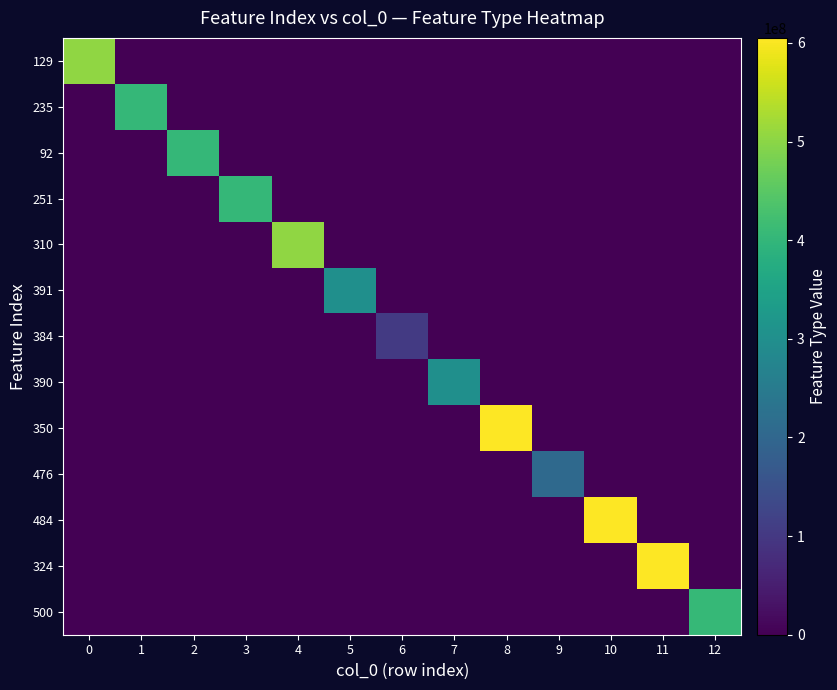

Which has a higher value, 11 or 3?

11